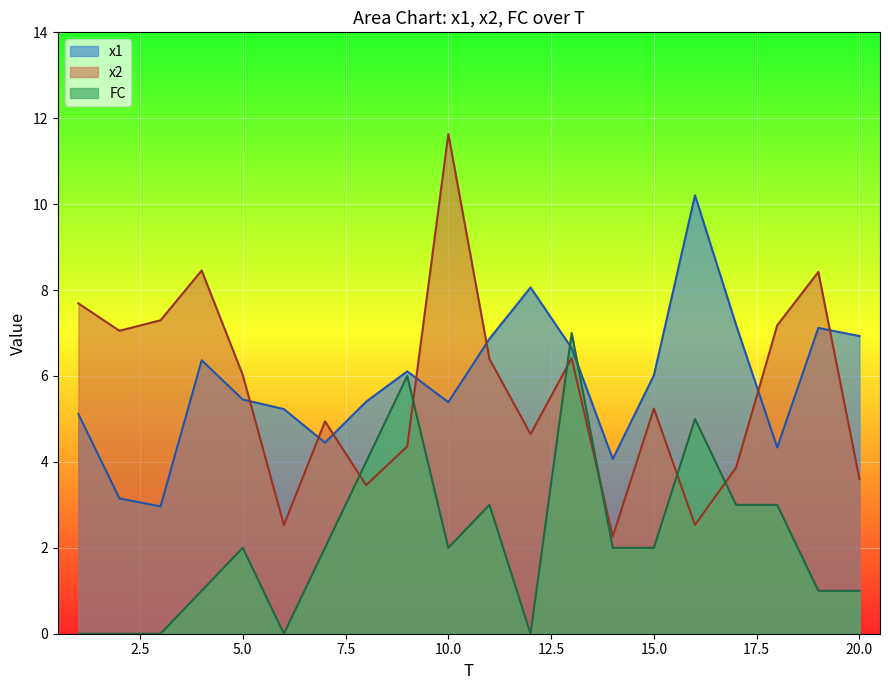

Which has a higher value, 1 or 17?

17